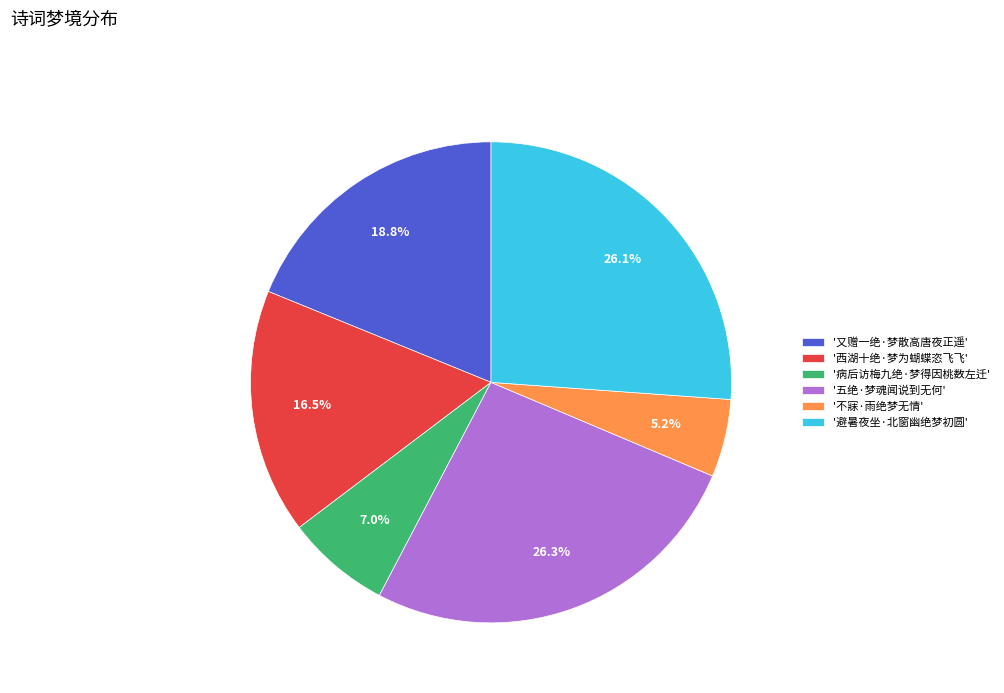

How many segments does this pie chart have?

6